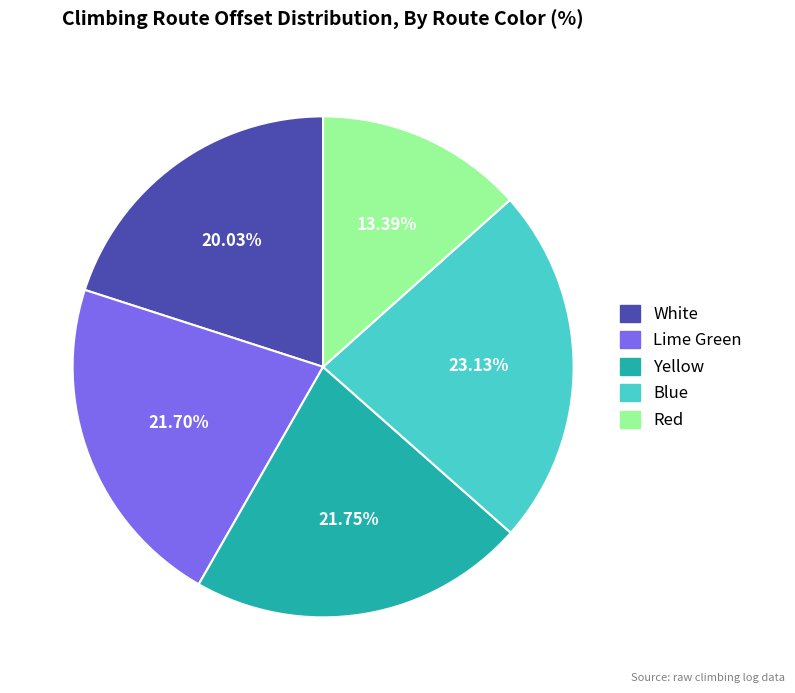

True or false: Yellow accounts for 35% of the total.

False